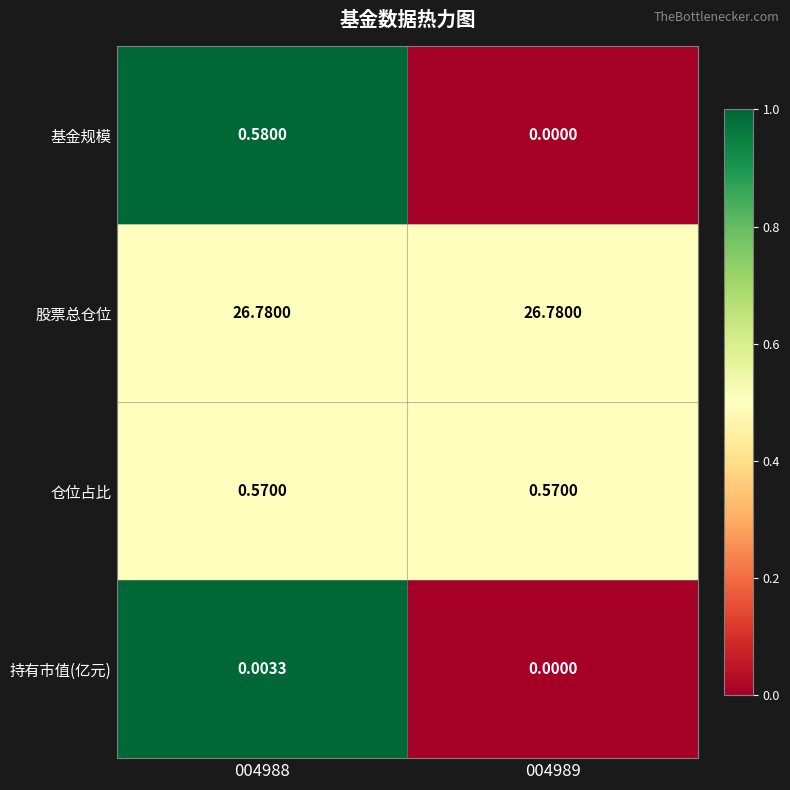

At 004988, list the series in order from largest to smallest.

股票总仓位, 基金规模, 仓位占比, 持有市值(亿元)